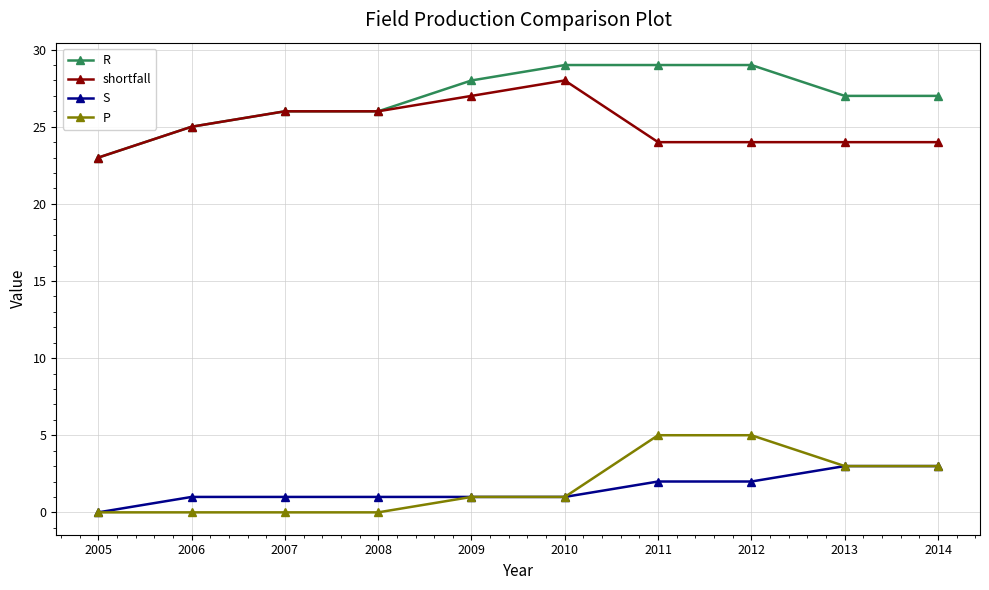

Which category has the lowest value in the S series?

2005